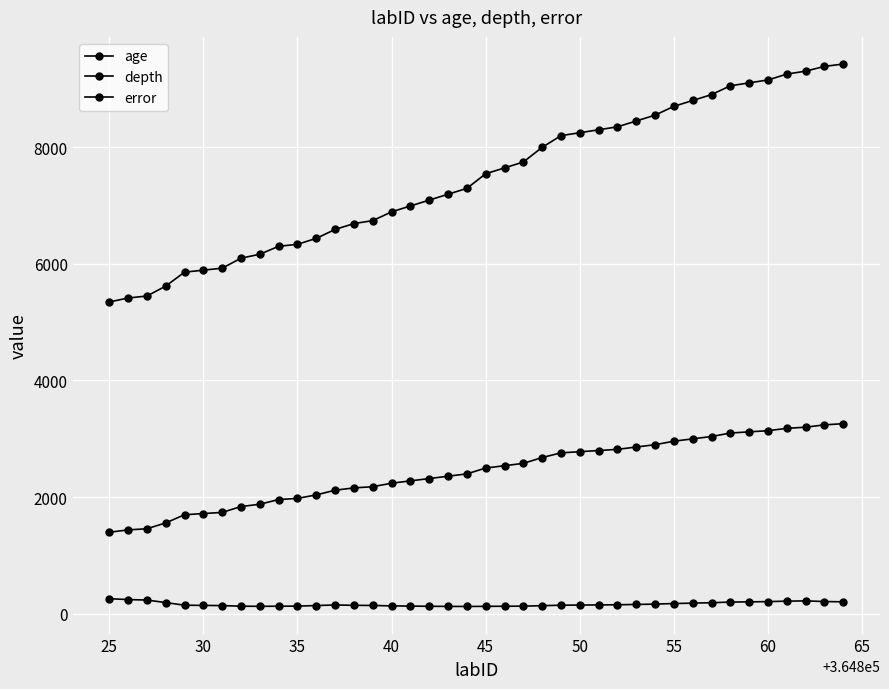

How many distinct data groups are displayed?

3